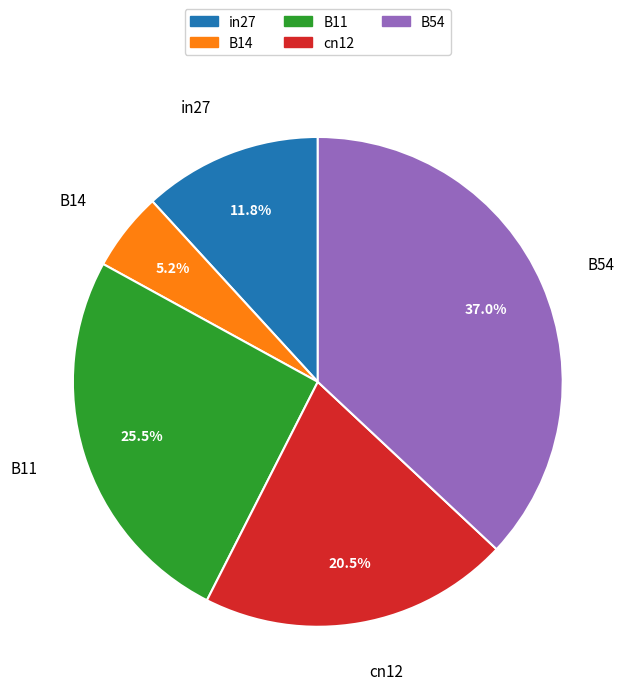

Is in27 the majority of the pie?

No